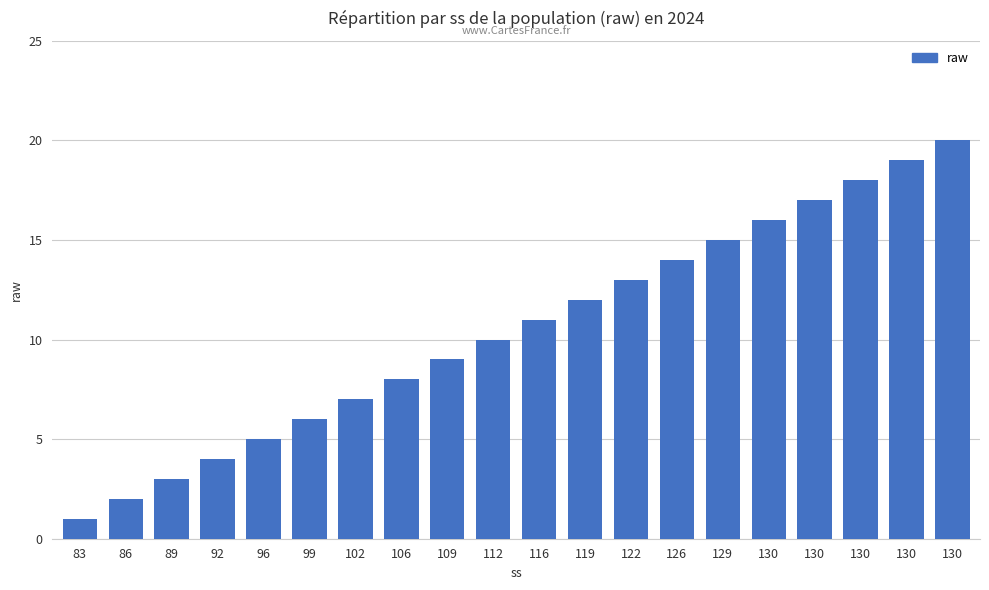

Count the number of data series in this chart.

1